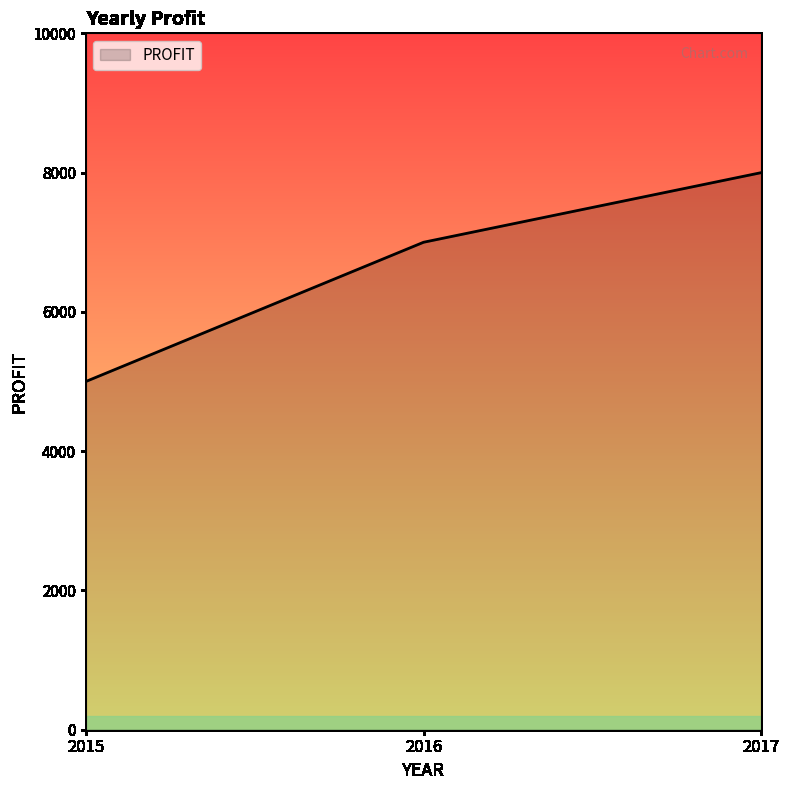

Rank the categories by value from highest to lowest.

2017, 2016, 2015